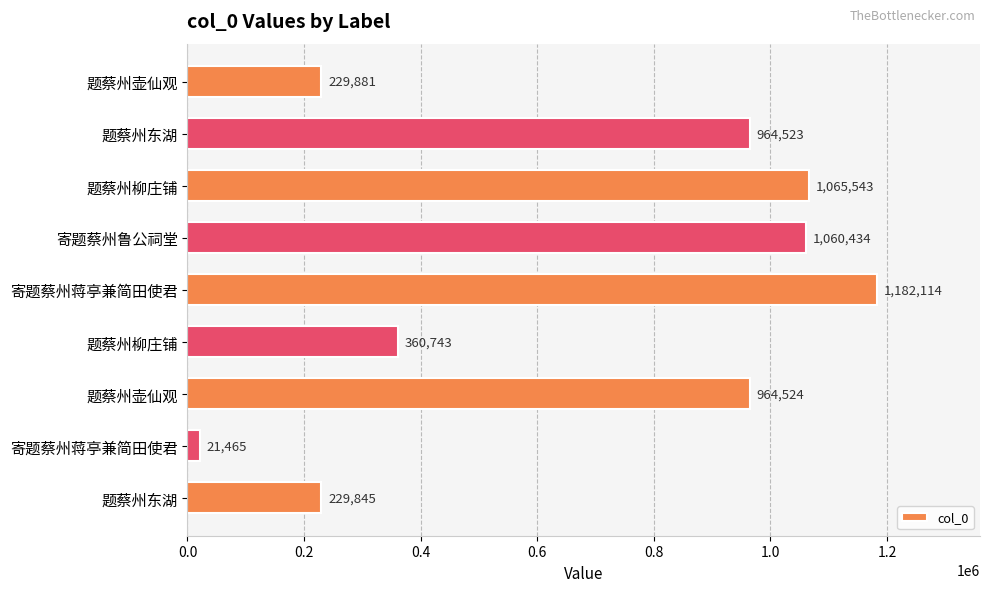

Does the chart contain any negative values?

No